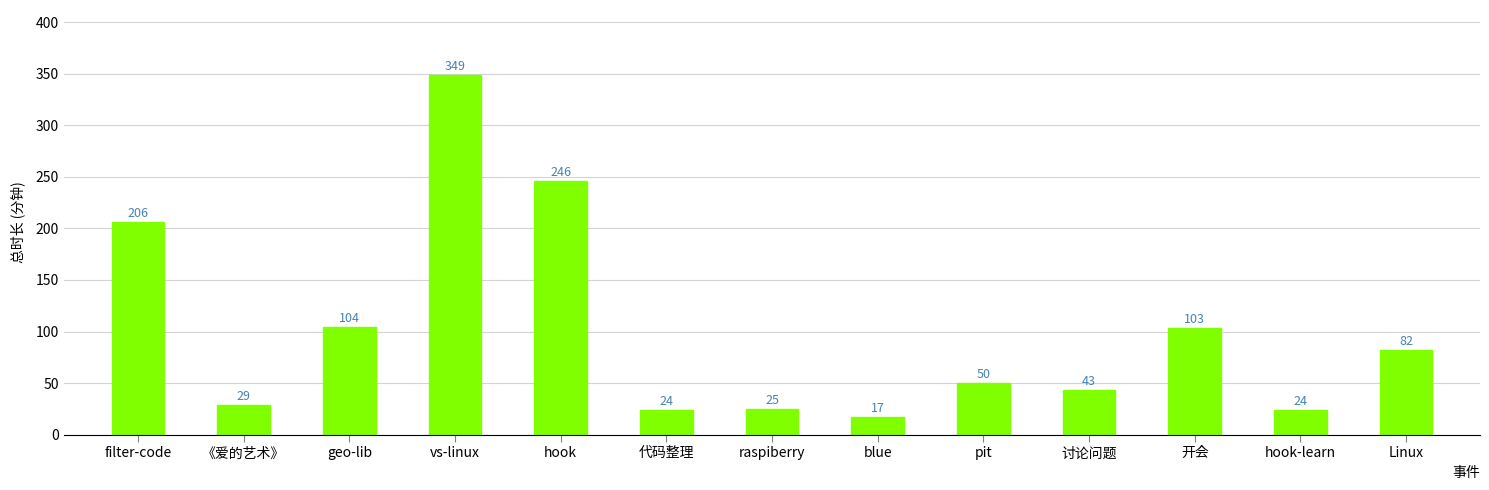

Which label corresponds to the largest value in the chart?

vs-linux